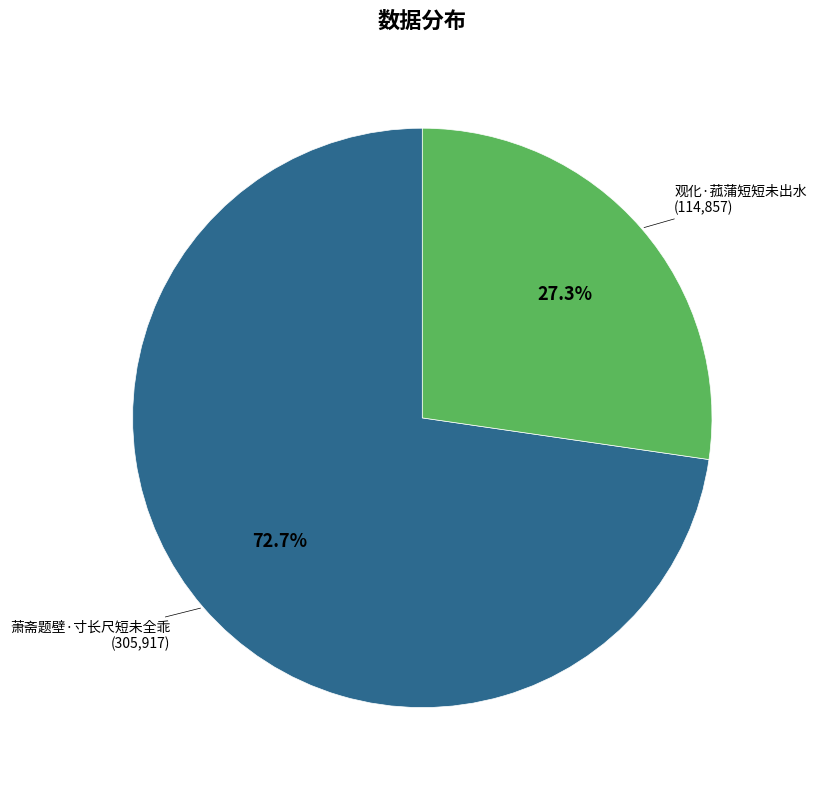

Is there a majority slice in this chart?

Yes